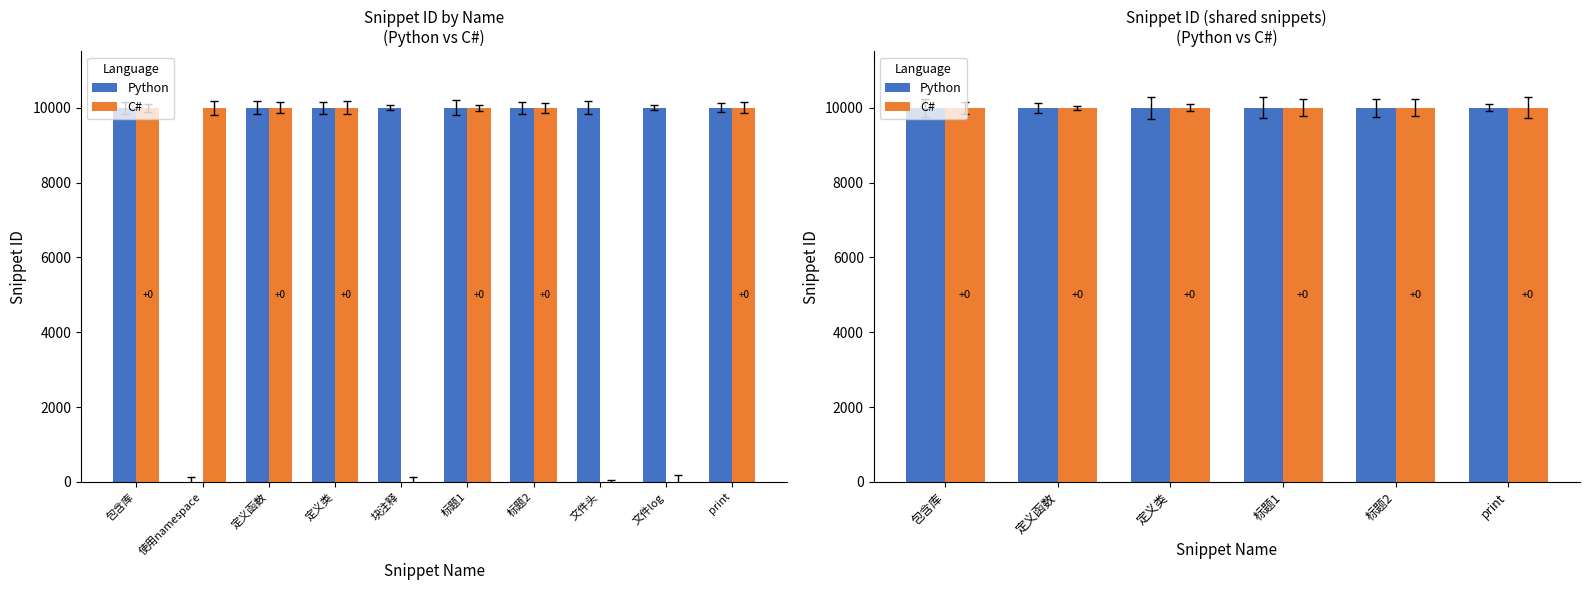

Are the bars horizontal?

No